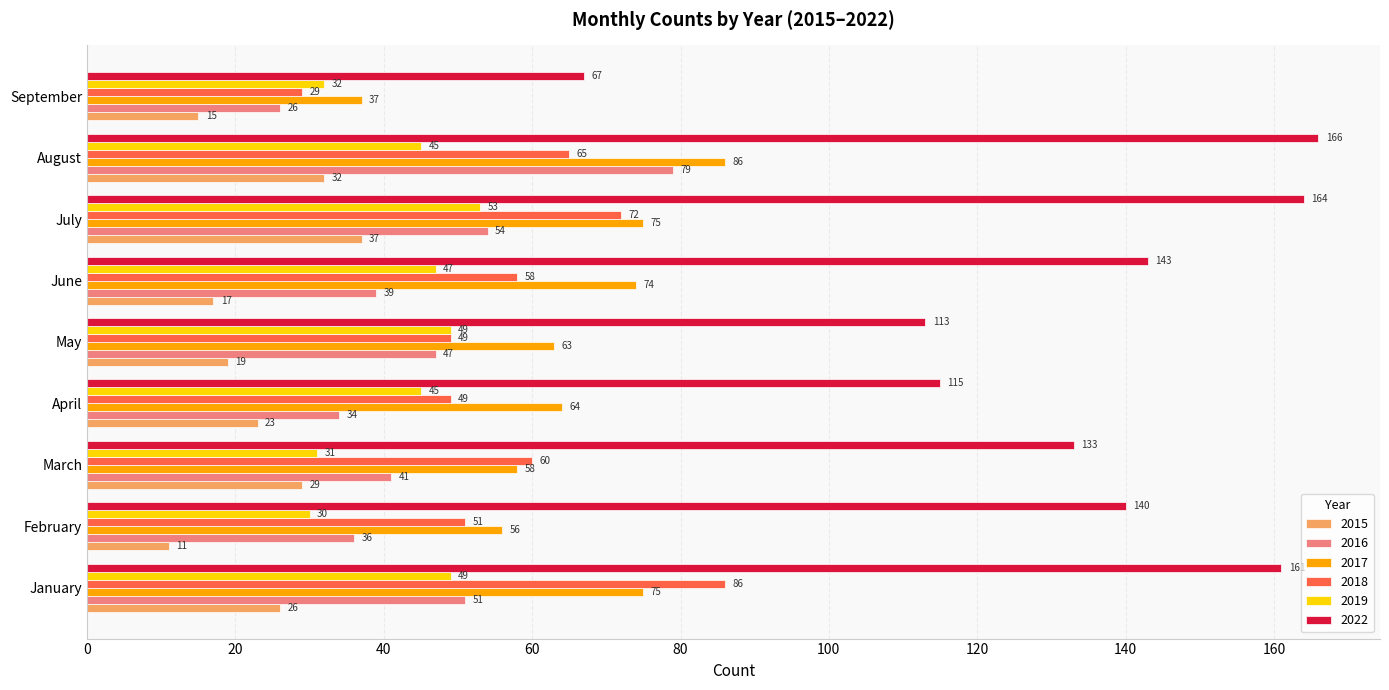

What is the difference between the second highest and minimum values in the 2016 series?

28